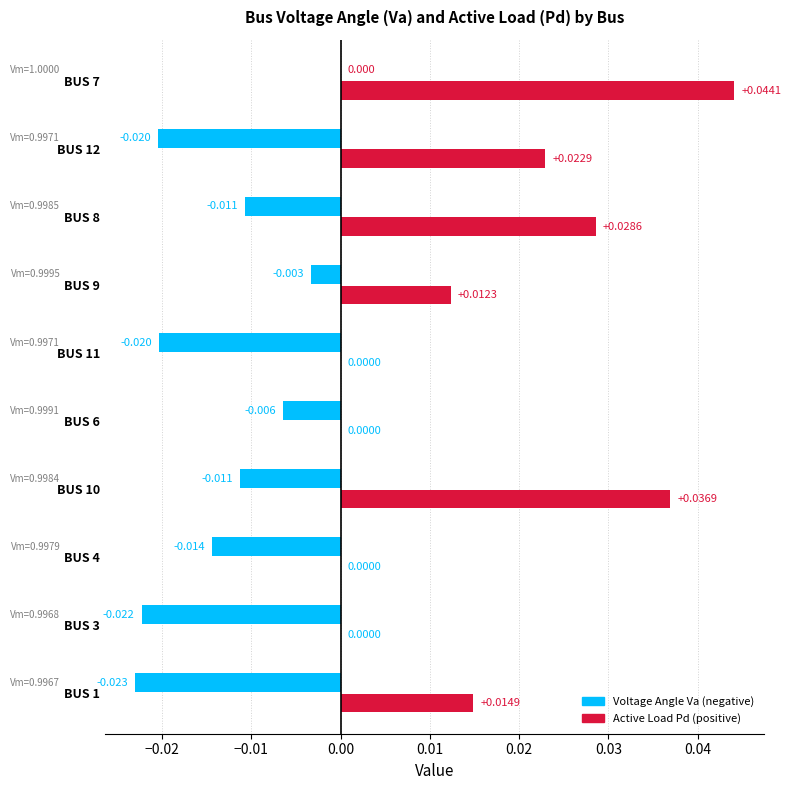

What is the label of the 2nd bar from the left?

BUS 3